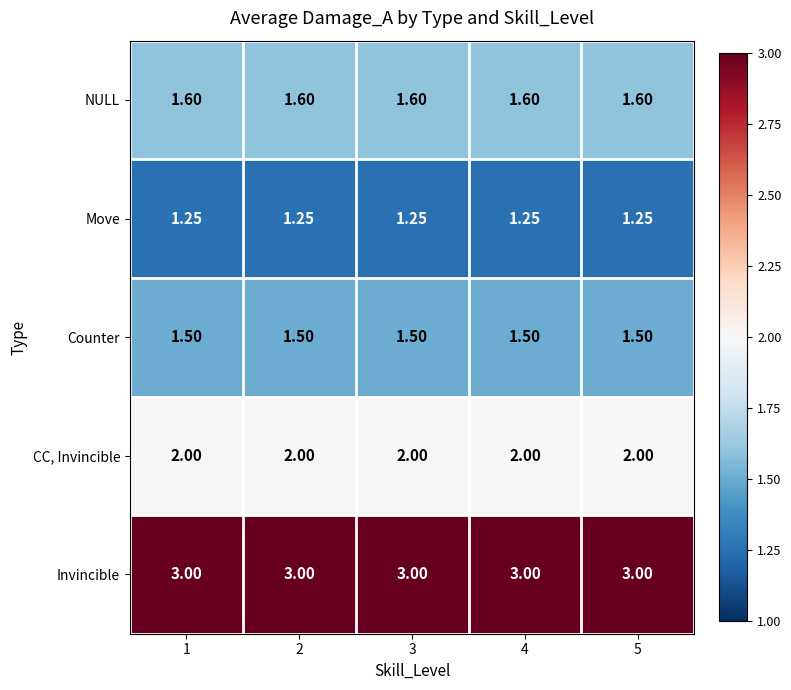

At 4, list the series in order from largest to smallest.

Invincible, CC, Invincible, NULL, Counter, Move